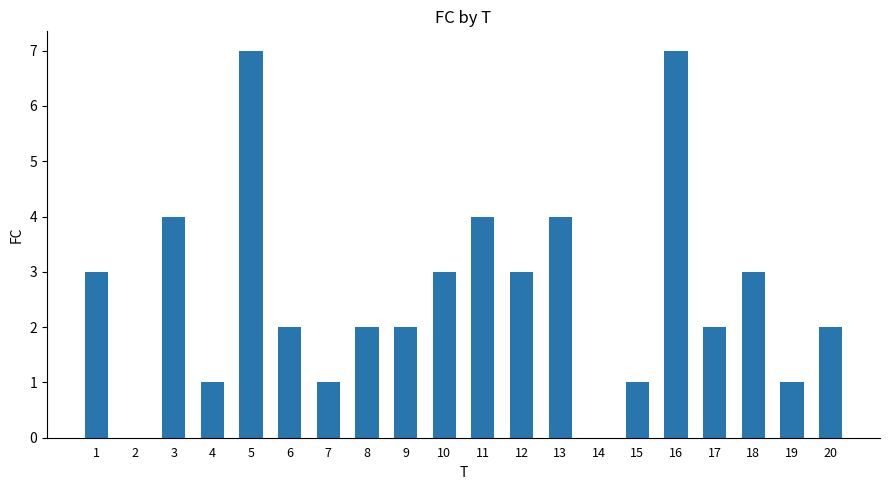

What is the greatest value displayed?

7